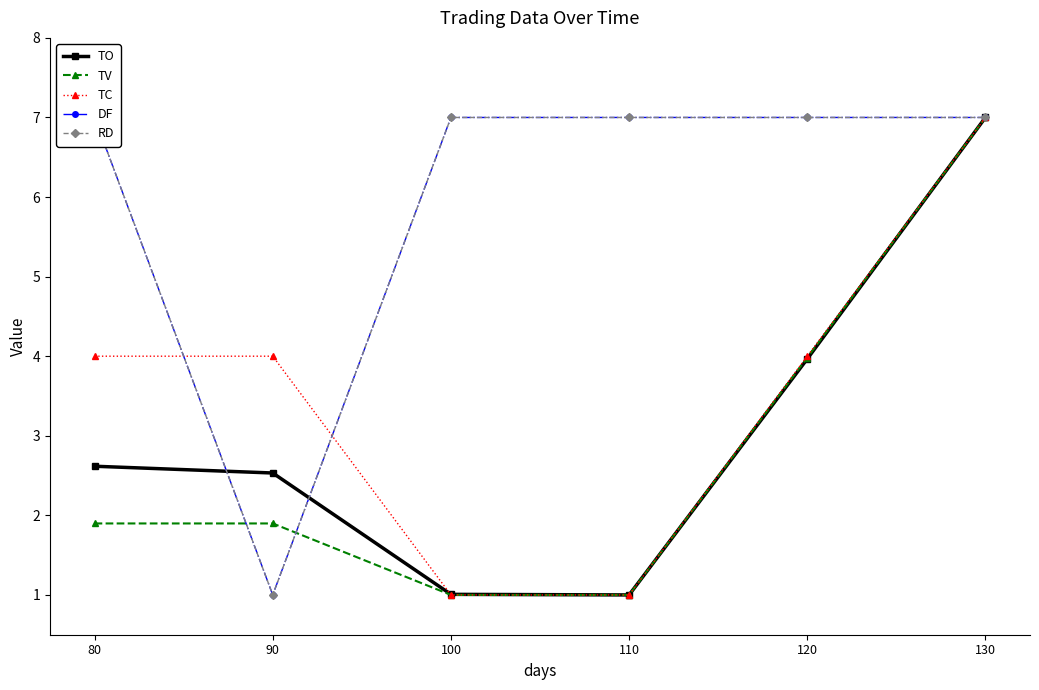

Rank the series at 110 from lowest to highest value.

TO, TV, TC, DF, RD